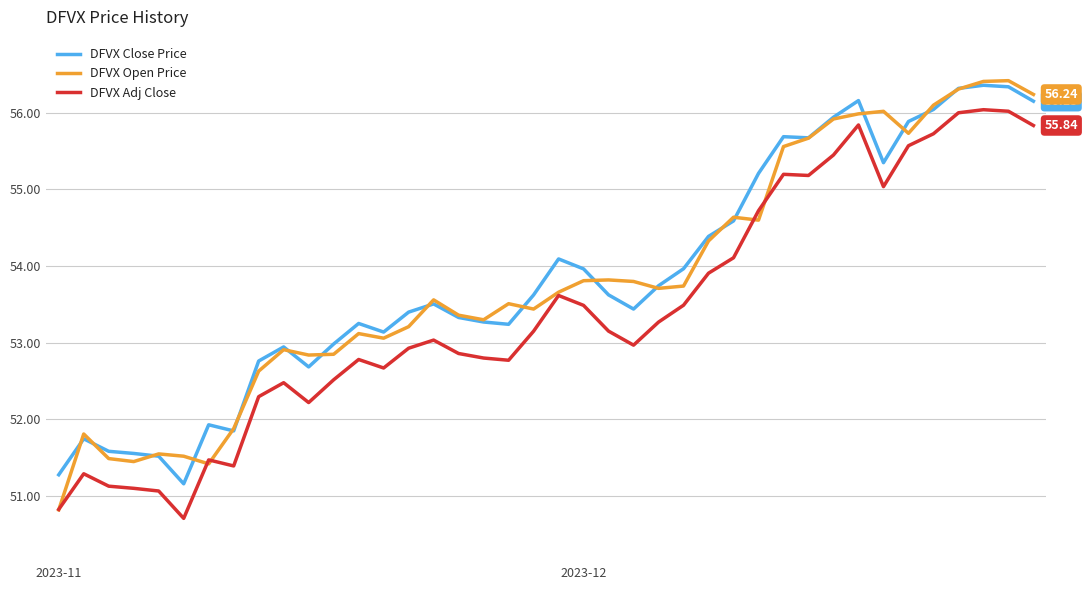

True or false: DFVX Adj Close and DFVX Close Price intersect in this chart.

False